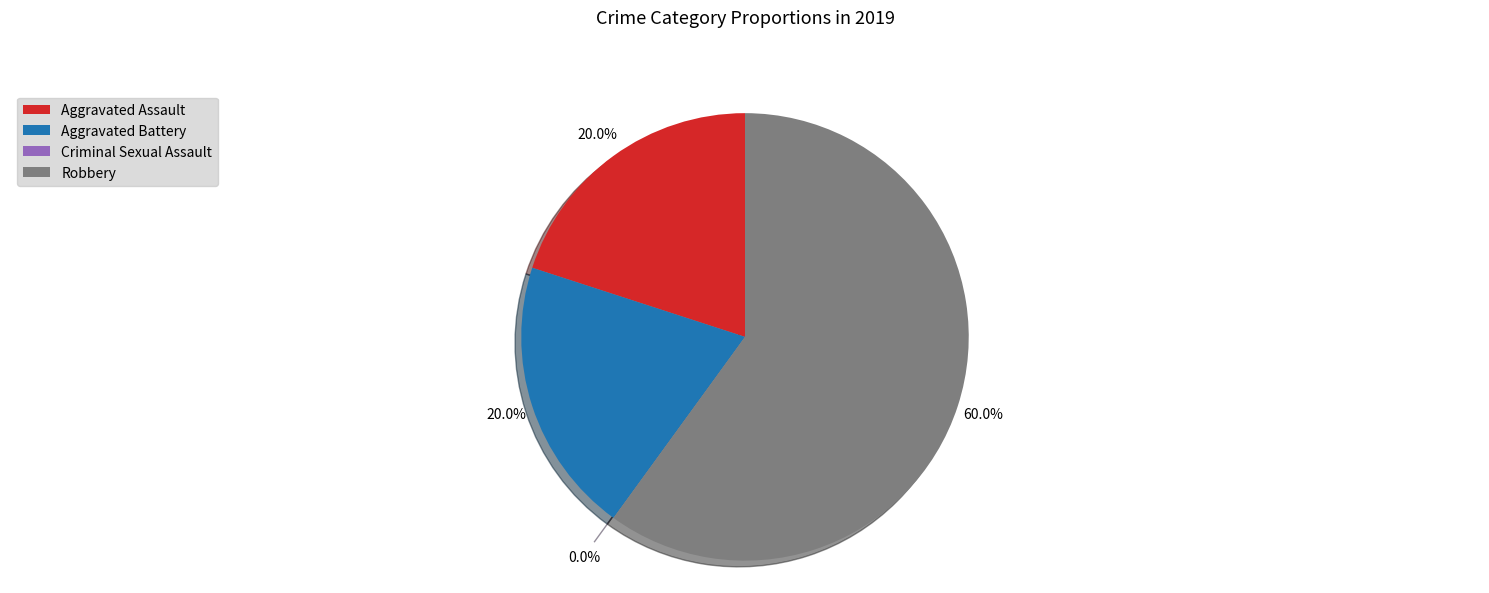

Is it true that Robbery is 53% of the pie?

False